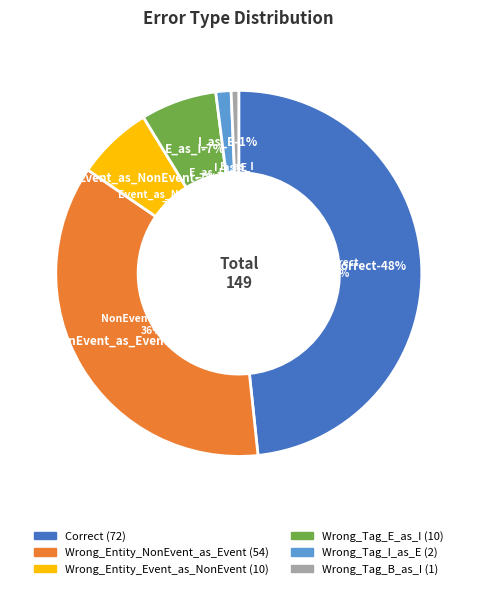

Is the sum of Wrong_Entity_Event_as_NonEvent and Correct greater than half?

Yes